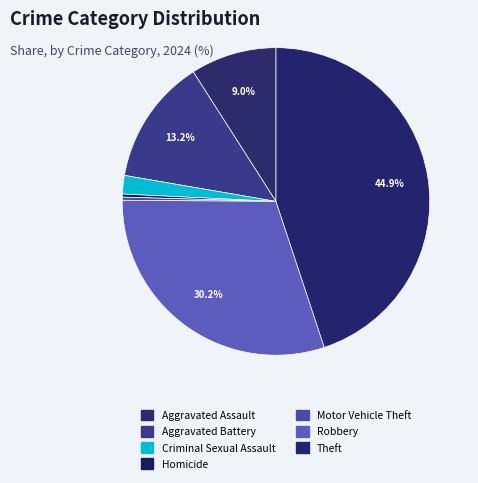

Is Aggravated Battery the majority of the pie?

No